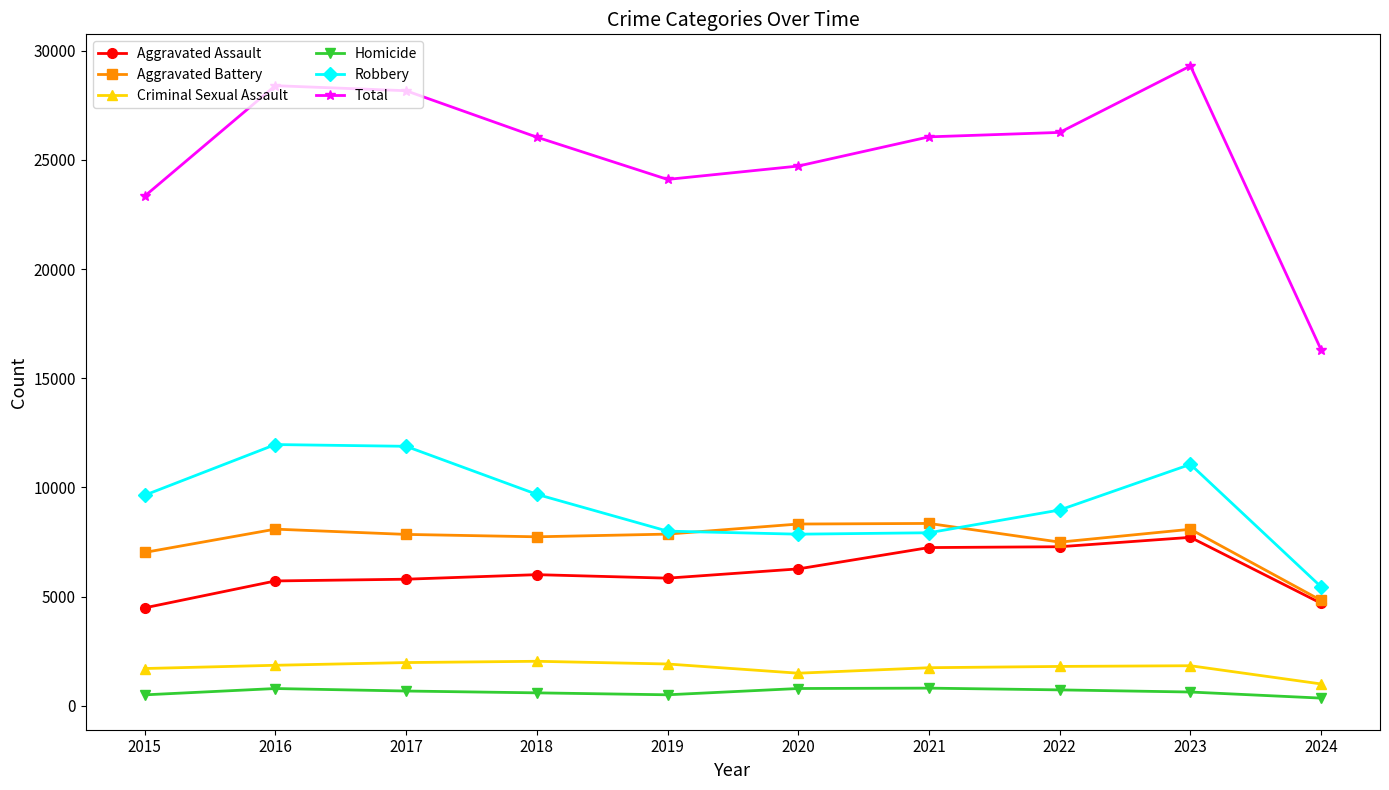

What is the value of the Criminal Sexual Assault point at the 9th from the left?

1830